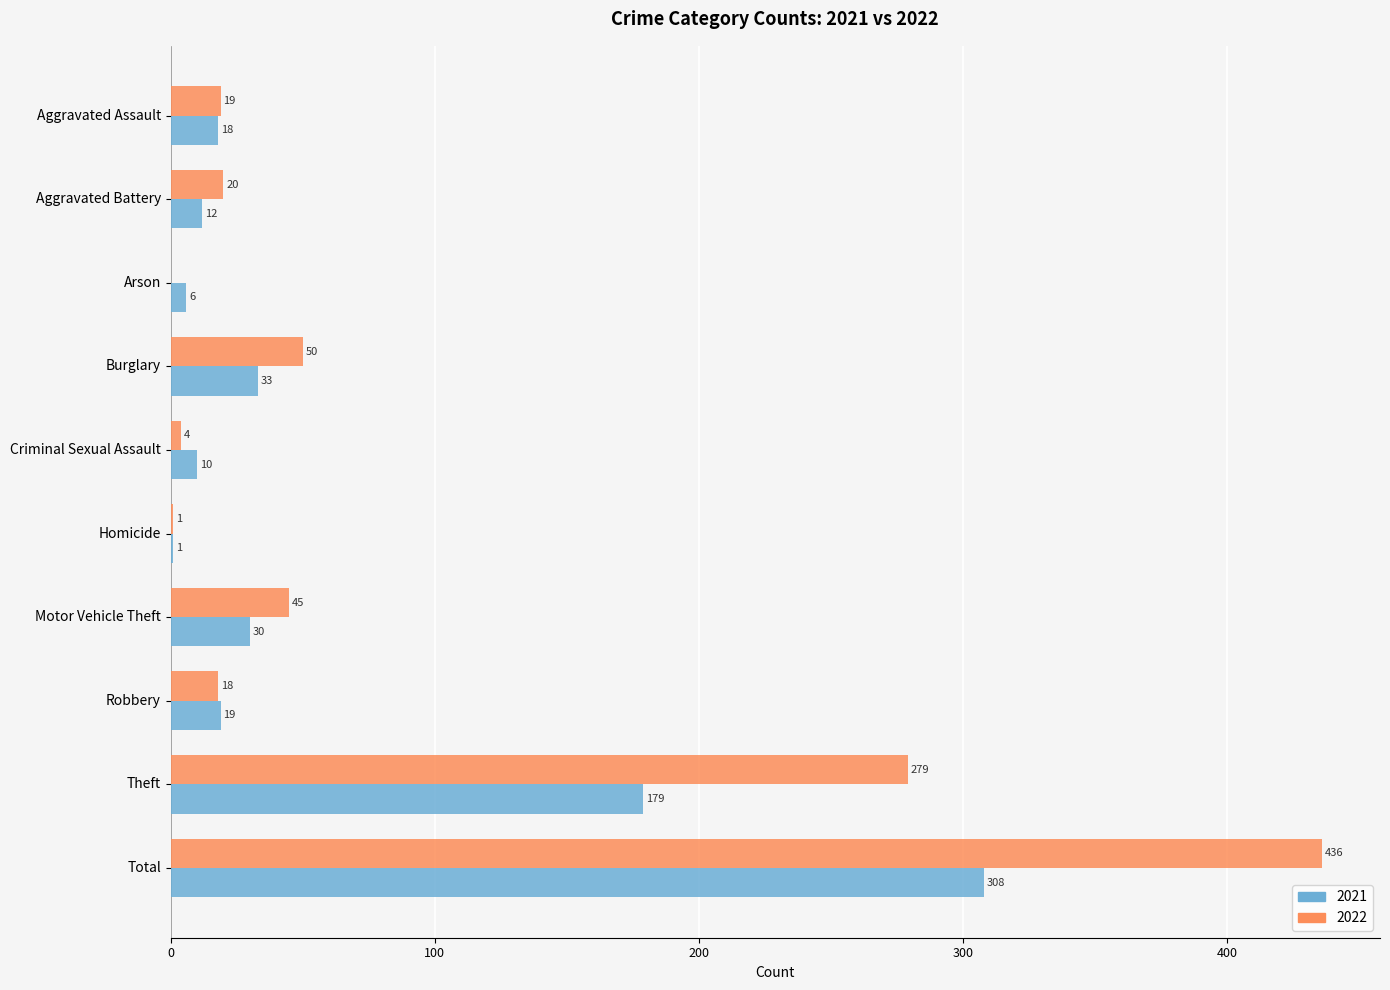

Is the value of 2021 at Motor Vehicle Theft greater than the value of 2022 at Arson?

Yes